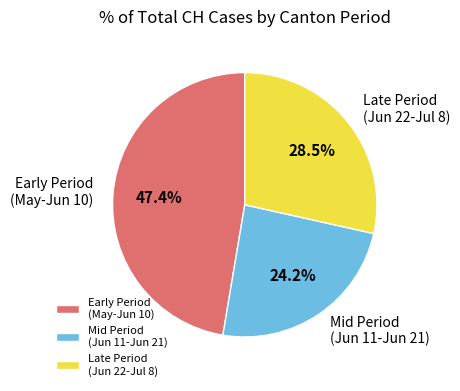

What is the total percentage of Early Period (May-Jun 10) and Mid Period (Jun 11-Jun 21)?

71.5%